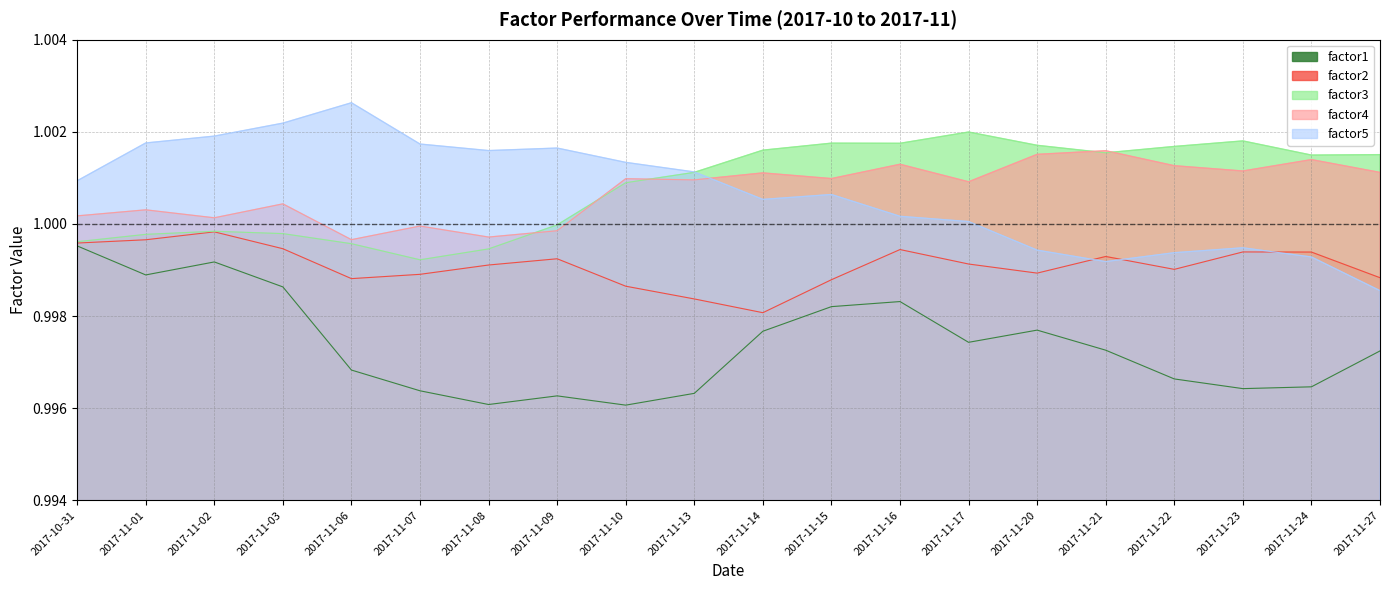

Reading left to right, transcribe all the data shown in this chart.

factor1: 1.0	1.0	1.0	1.0	1.0	1.0	1.0	1.0	1.0	1.0	1.0	1.0	1.0	1.0	1.0	1.0	1.0	1.0	1.0	1.0
factor2: 1.0	1.0	1.0	1.0	1.0	1.0	1.0	1.0	1.0	1.0	1.0	1.0	1.0	1.0	1.0	1.0	1.0	1.0	1.0	1.0
factor3: 1.0	1.0	1.0	1.0	1.0	1.0	1.0	1.0	1.0	1.0	1.0	1.0	1.0	1.0	1.0	1.0	1.0	1.0	1.0	1.0
factor4: 1.0	1.0	1.0	1.0	1.0	1.0	1.0	1.0	1.0	1.0	1.0	1.0	1.0	1.0	1.0	1.0	1.0	1.0	1.0	1.0
factor5: 1.0	1.0	1.0	1.0	1.0	1.0	1.0	1.0	1.0	1.0	1.0	1.0	1.0	1.0	1.0	1.0	1.0	1.0	1.0	1.0